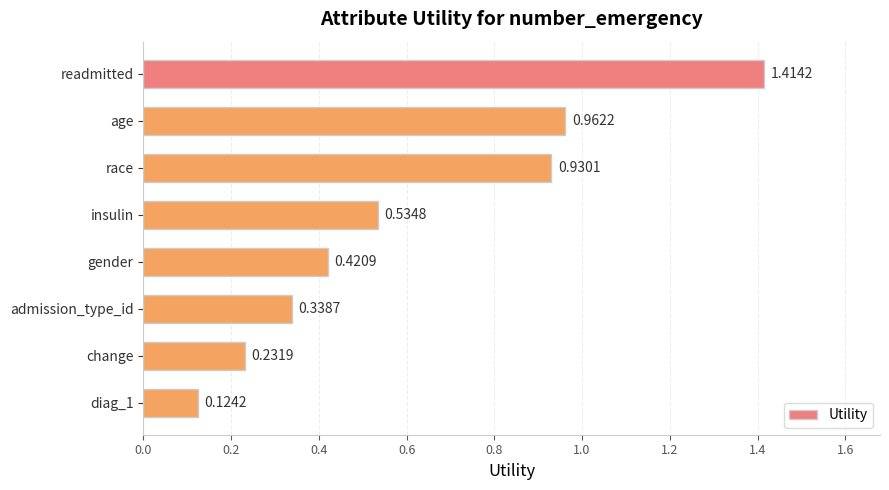

Which has a higher value, insulin or race?

race